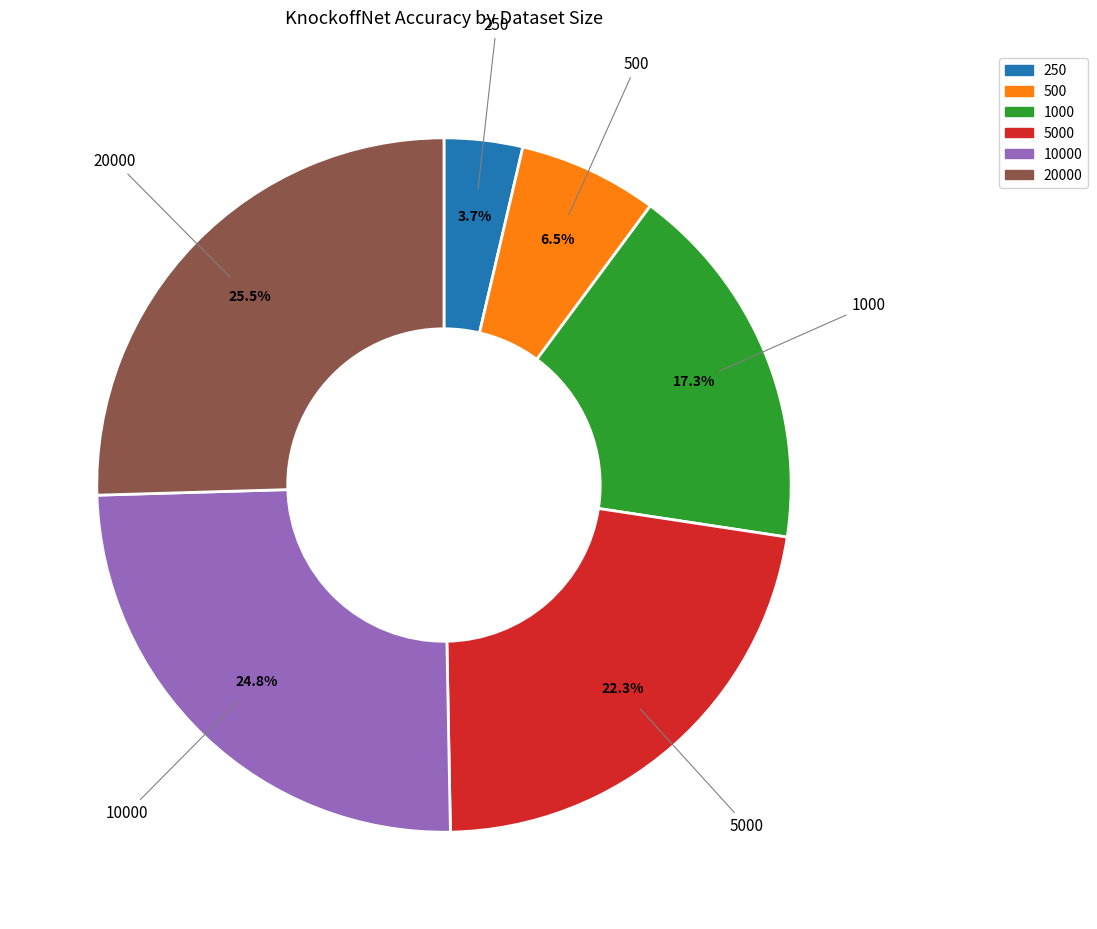

To the nearest percent, what portion does 1000 represent?

17%